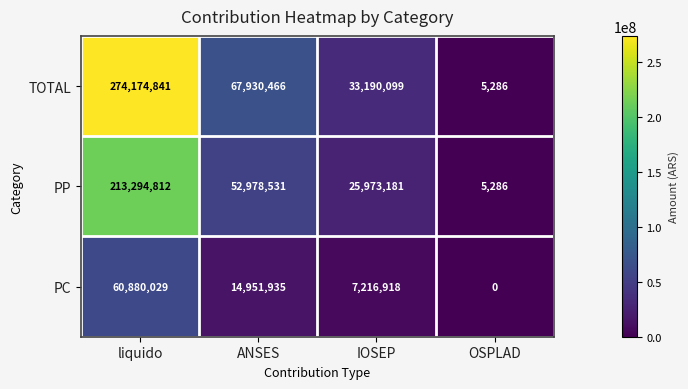

Rank the series by their maximum value, from highest to lowest.

TOTAL, PP, PC